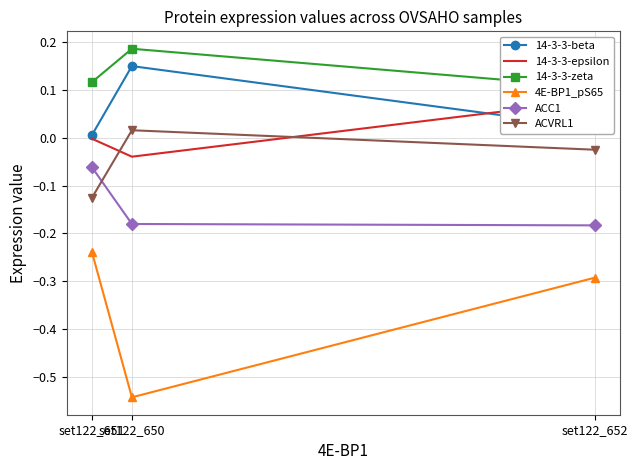

Which has a higher value, set122_651 or set122_650?

set122_650